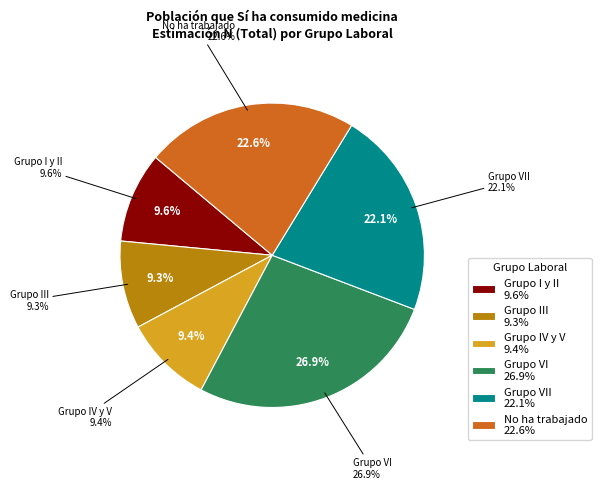

To the nearest percent, what portion does Grupo IV y V represent?

9%